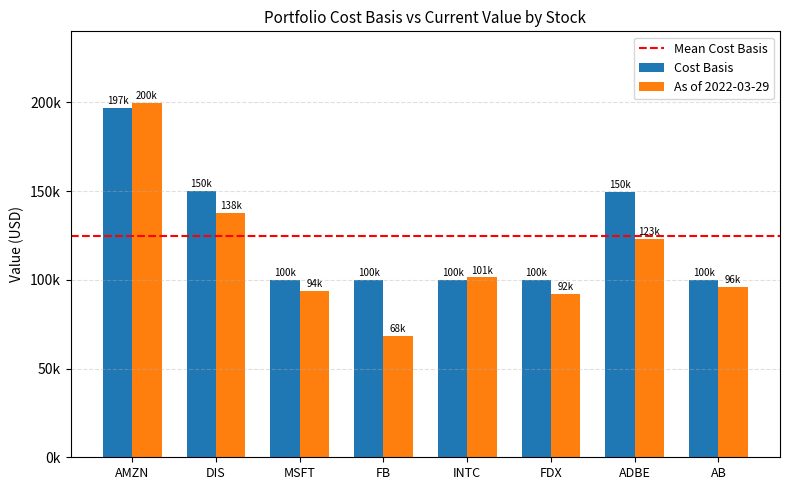

Where does the Cost Basis series first go above 99975?

AMZN